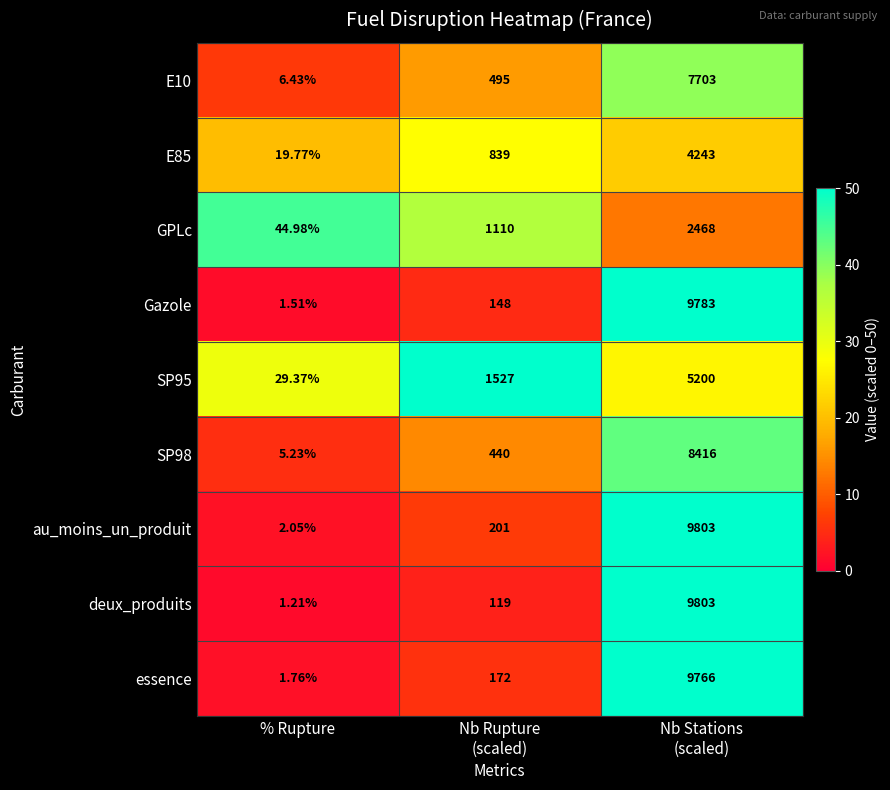

What is the difference between the highest and lowest values at % Rupture?

43.8